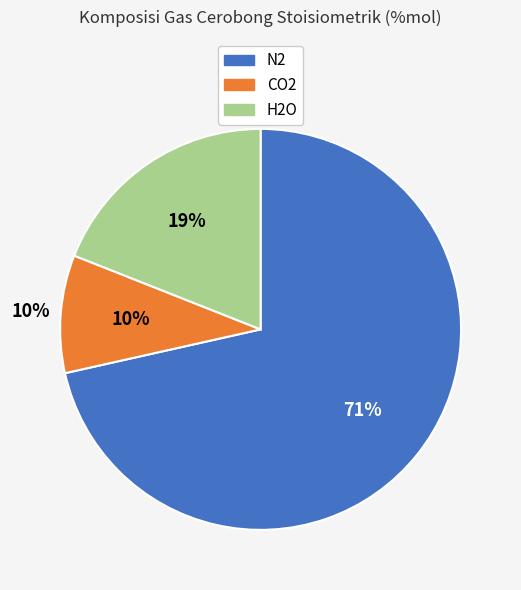

Which has a higher value, N2 or H2O?

N2